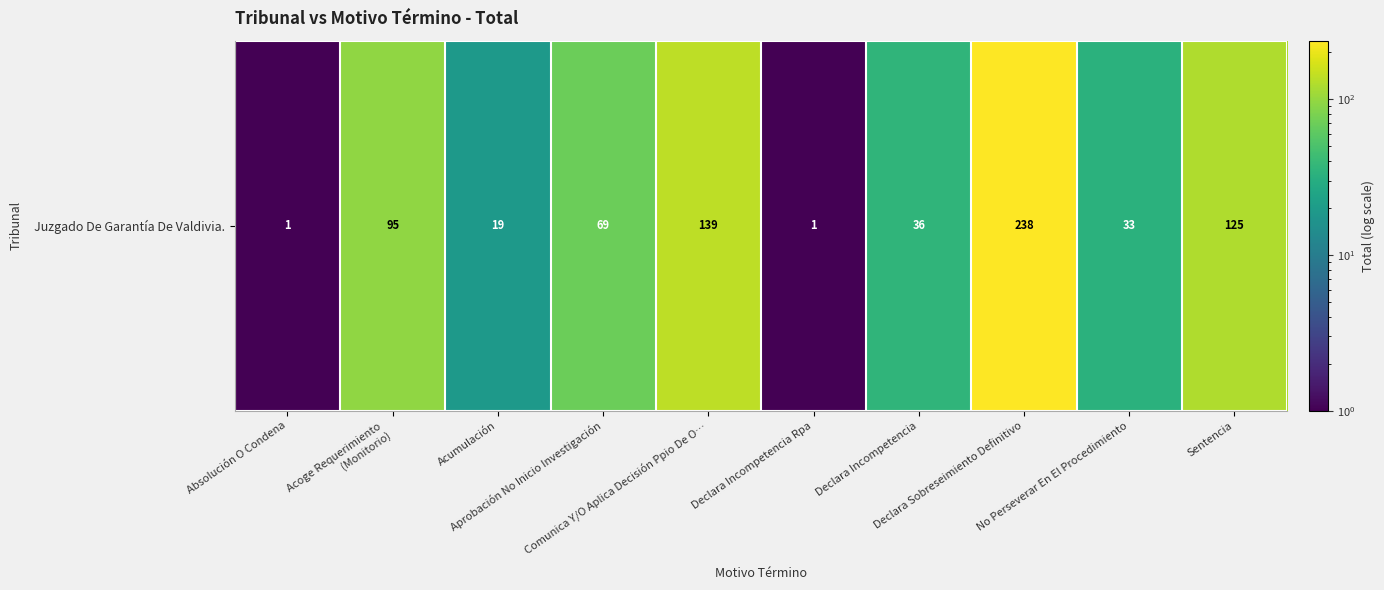

Reading left to right, extract all data points from this chart.

1	95	19	69	139	1	36	238	33	125